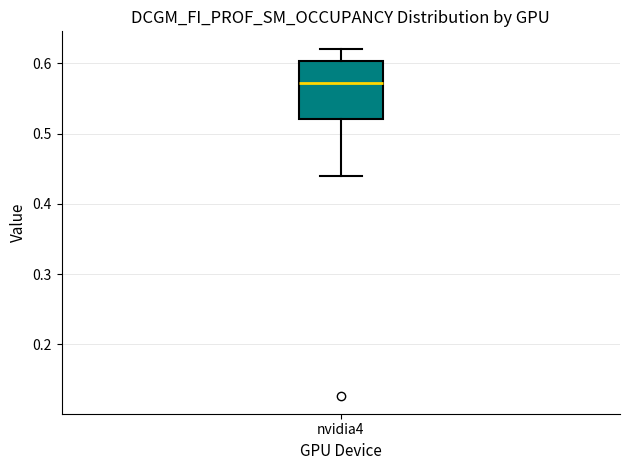

Read this box plot against the y-axis: the position of the median line, the range covered by the box, and the ends of both whiskers. The values are not printed on the chart, so give them approximately, as read against the axis.

median 0.57, box 0.52 to 0.60, whiskers 0.44 to 0.62